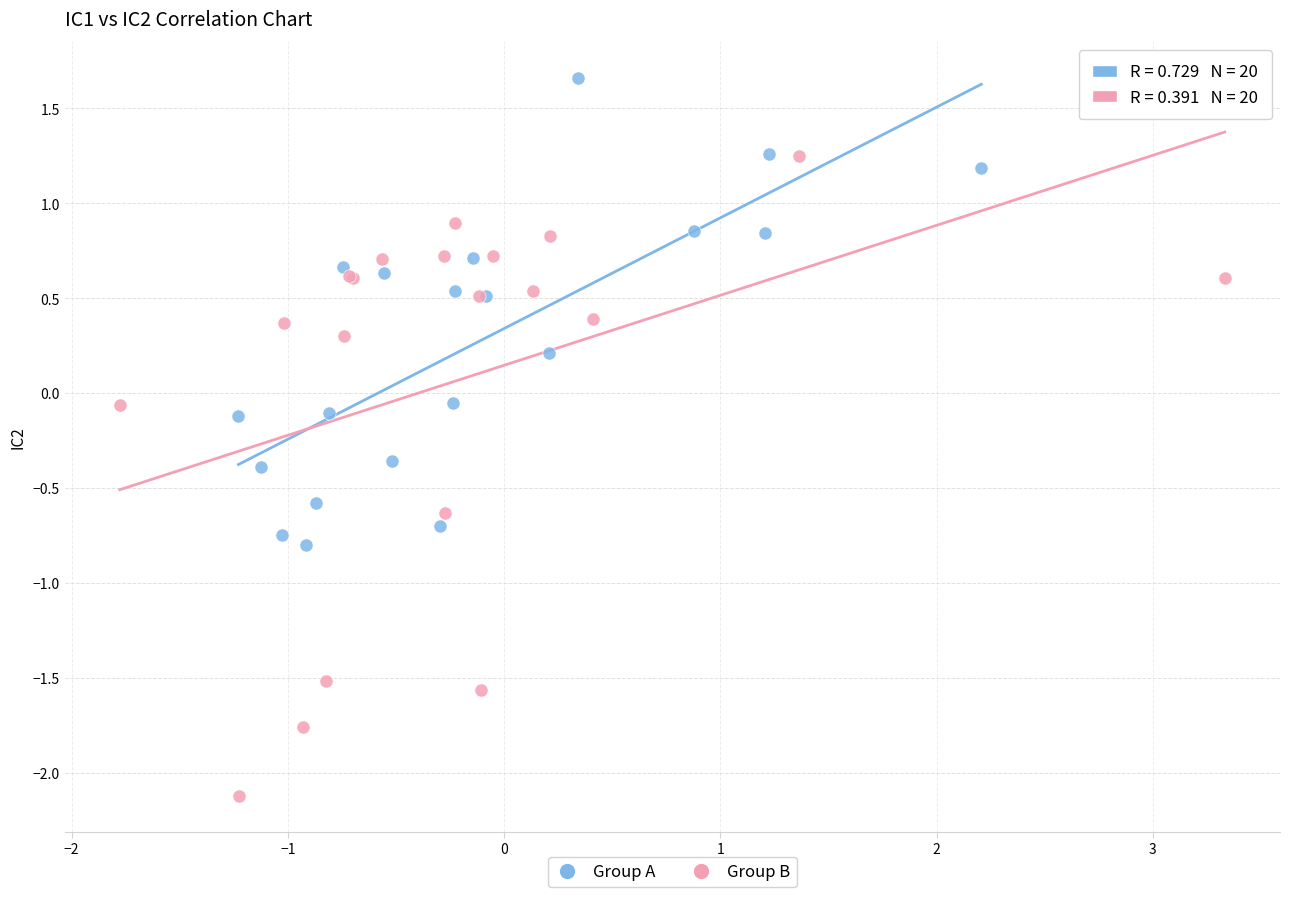

Which series reaches the maximum Y coordinate?

Group A